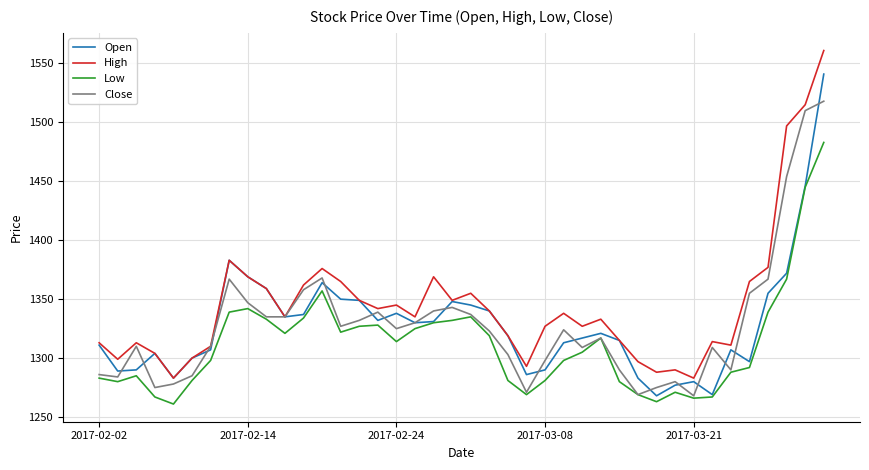

What is the average value of the Open series?

1329